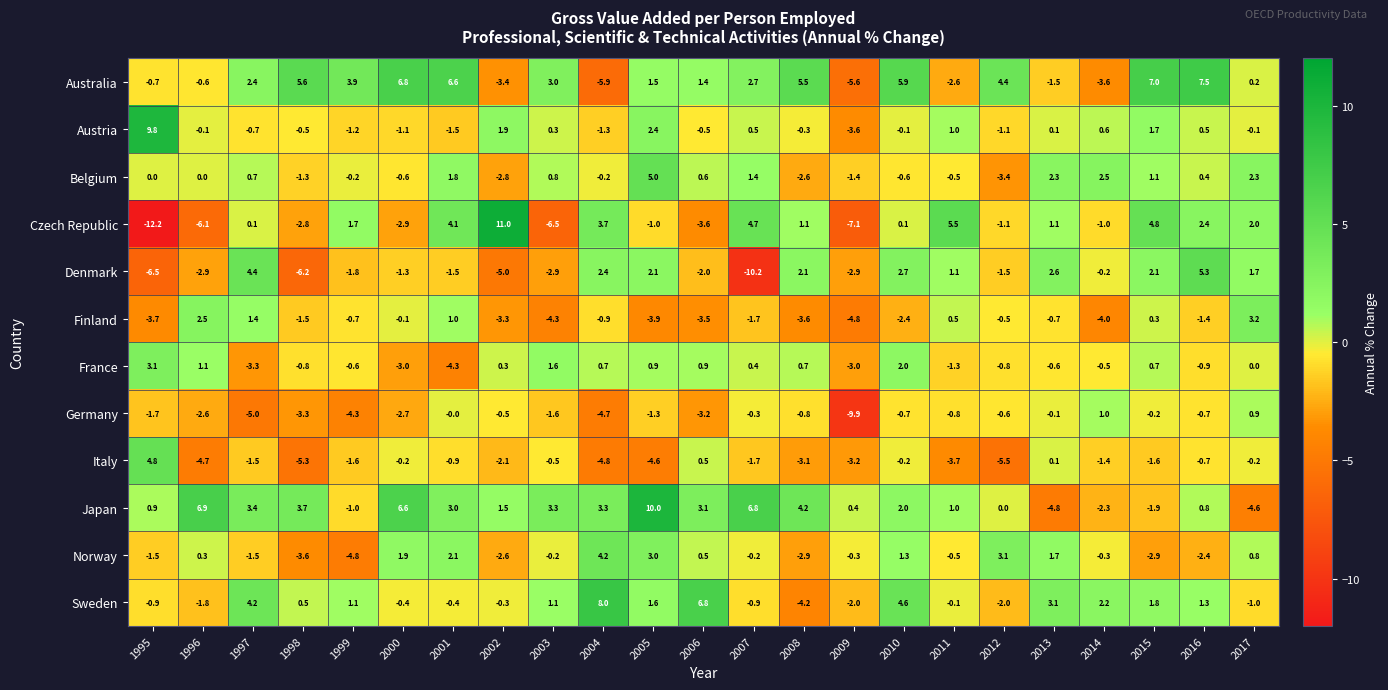

What is the sum of the Norway values at 2015 and 2011?

-3.4